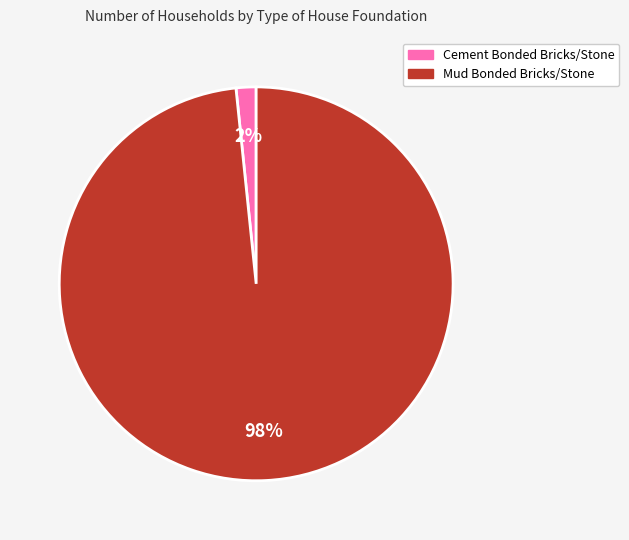

The Mud Bonded Bricks/Stone slice represents 98% of the pie. True or false?

True